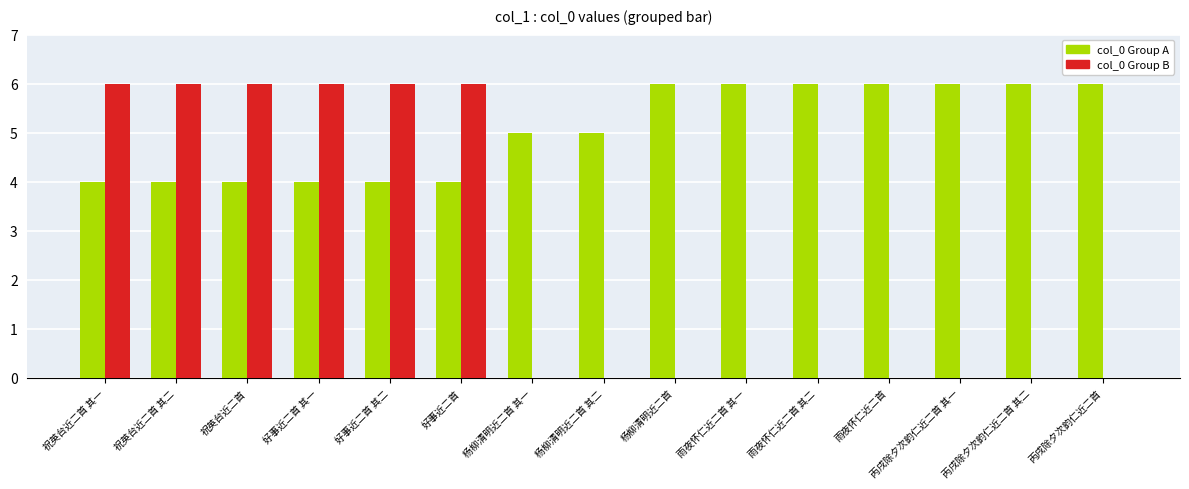

What is the total value across all series at 丙戌除夕次韵仁近二首 其一?

6